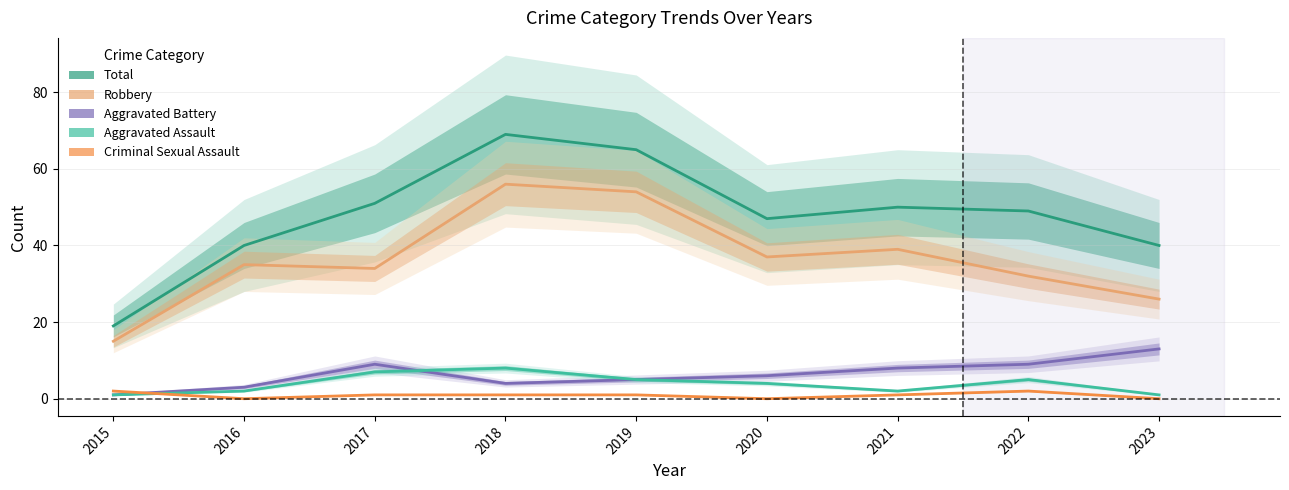

What are all the series names shown in the legend?

Total, Robbery, Aggravated Battery, Aggravated Assault, Criminal Sexual Assault